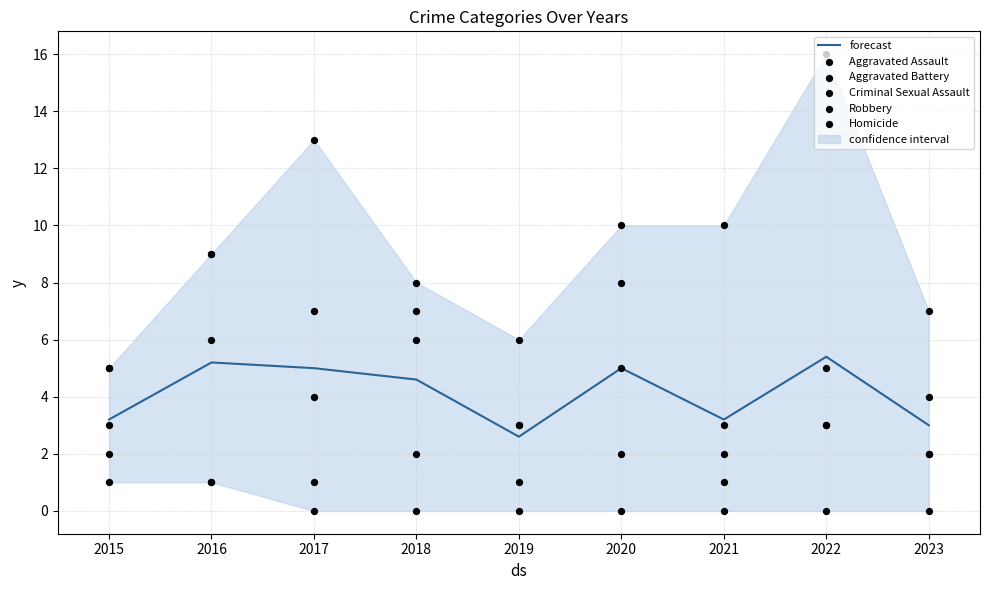

Which series has the largest total across all categories?

Robbery